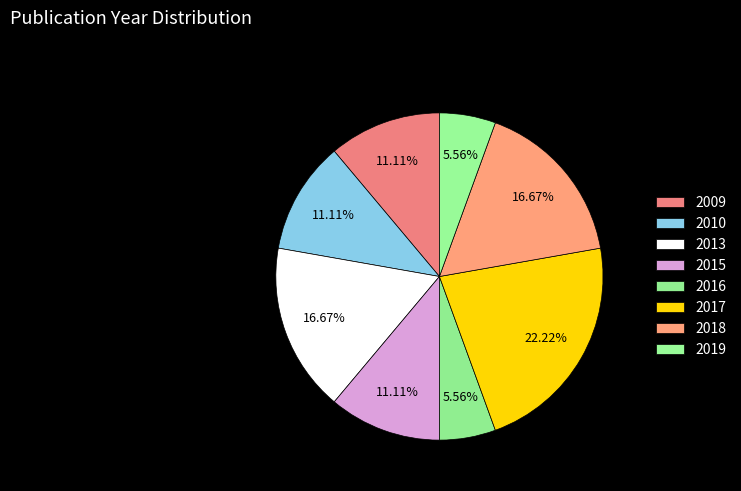

Rank the categories by value from lowest to highest.

2016, 2019, 2009, 2010, 2015, 2013, 2018, 2017